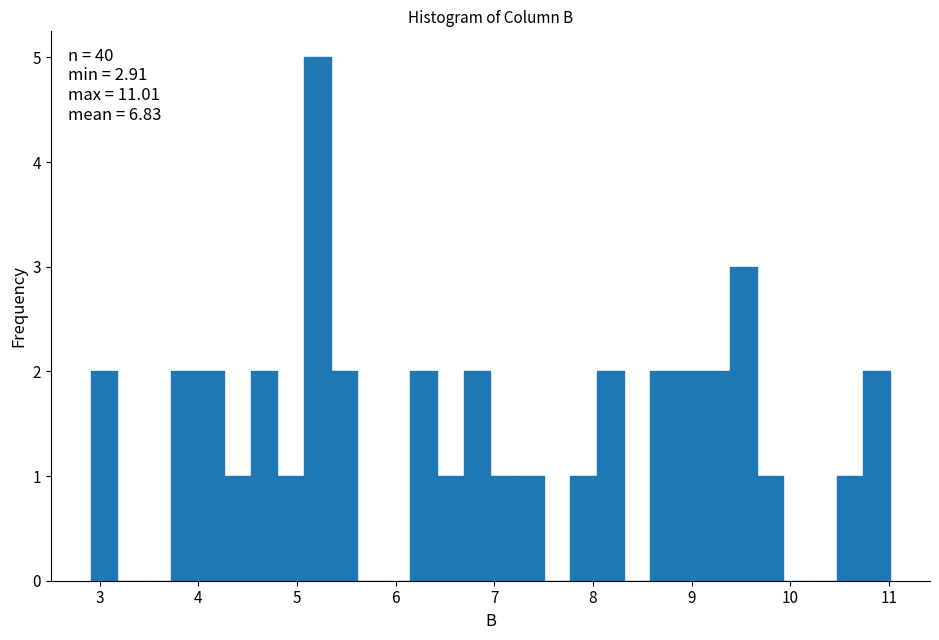

Read against the x-axis, roughly where is the centre of the tallest bar?

5.2